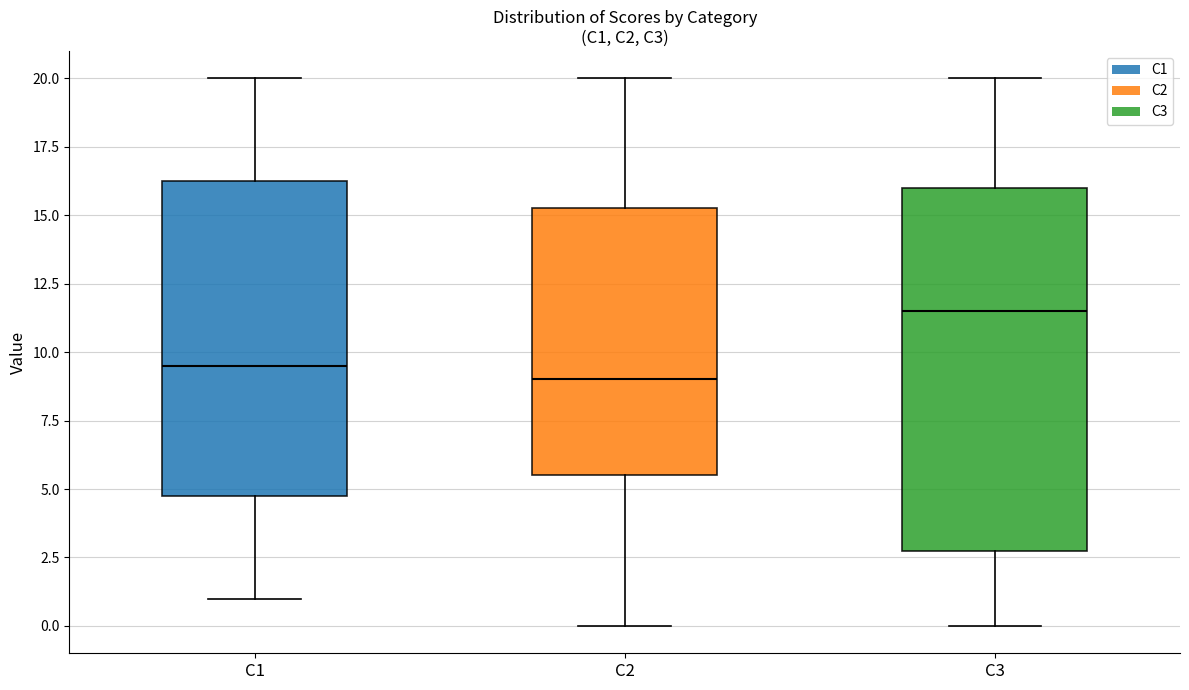

Where does the median line of the box for C2 sit on the y-axis? The values are not printed on the chart, so give them approximately, as read against the axis.

9.0